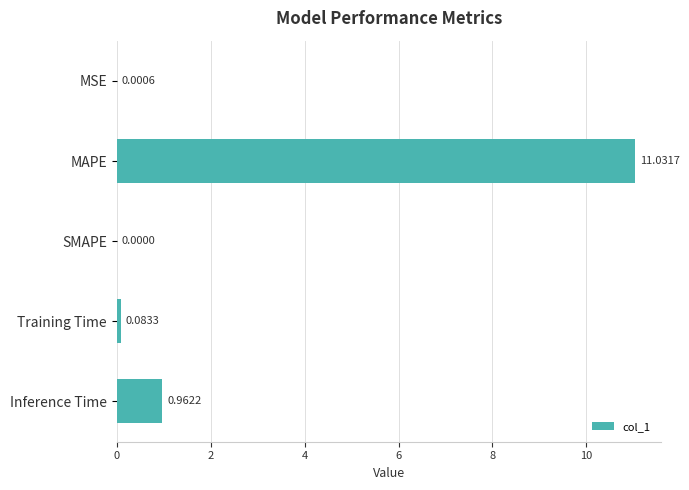

Between SMAPE and MAPE, which is larger?

MAPE